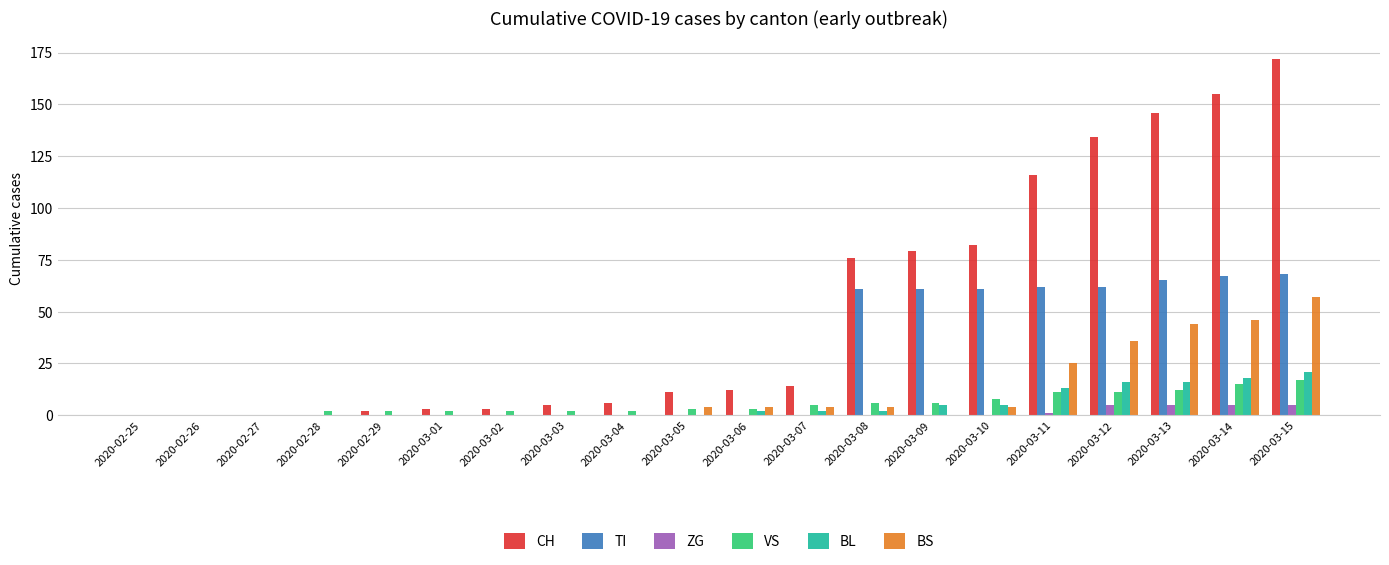

What are all the series names shown in the legend?

CH, TI, ZG, VS, BL, BS